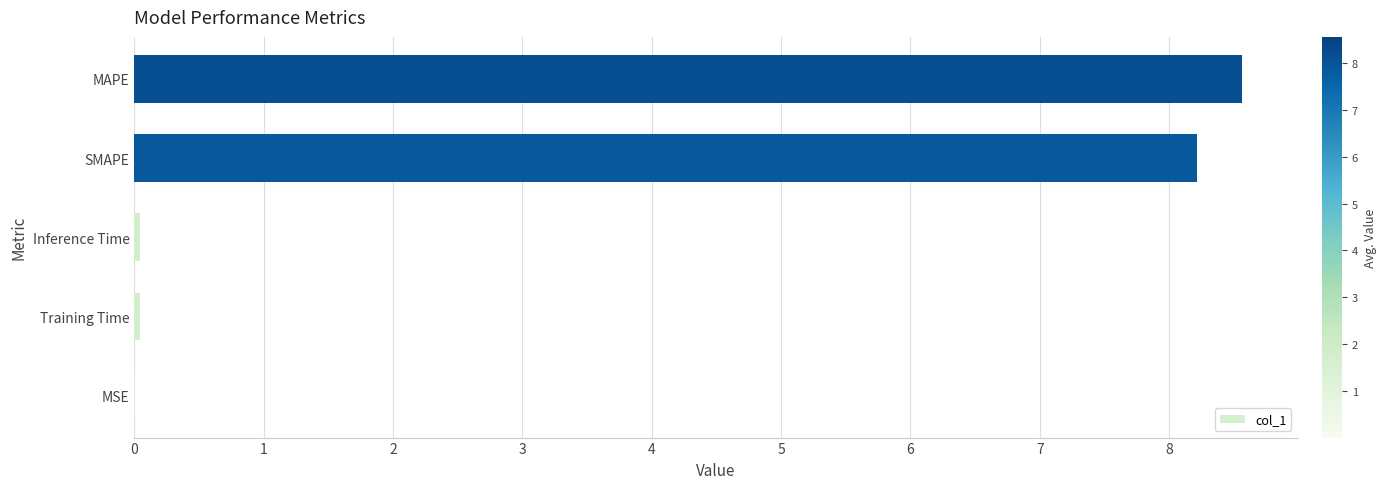

What is the change in value from SMAPE to MAPE?

+0.4